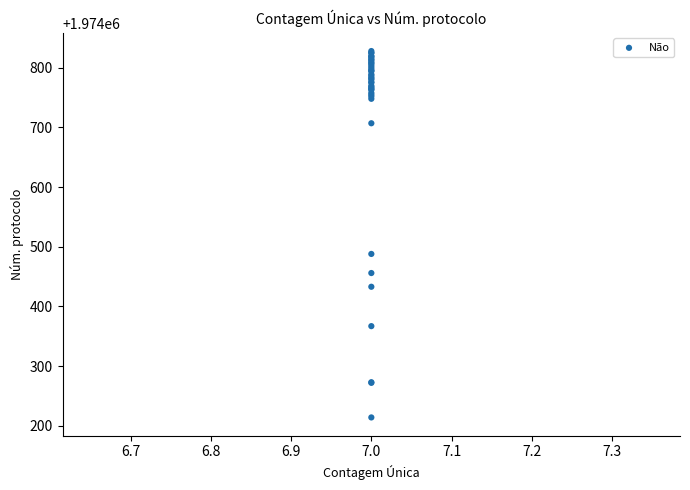

What Y value in the scatter plot is closest to 1974521?

1974488